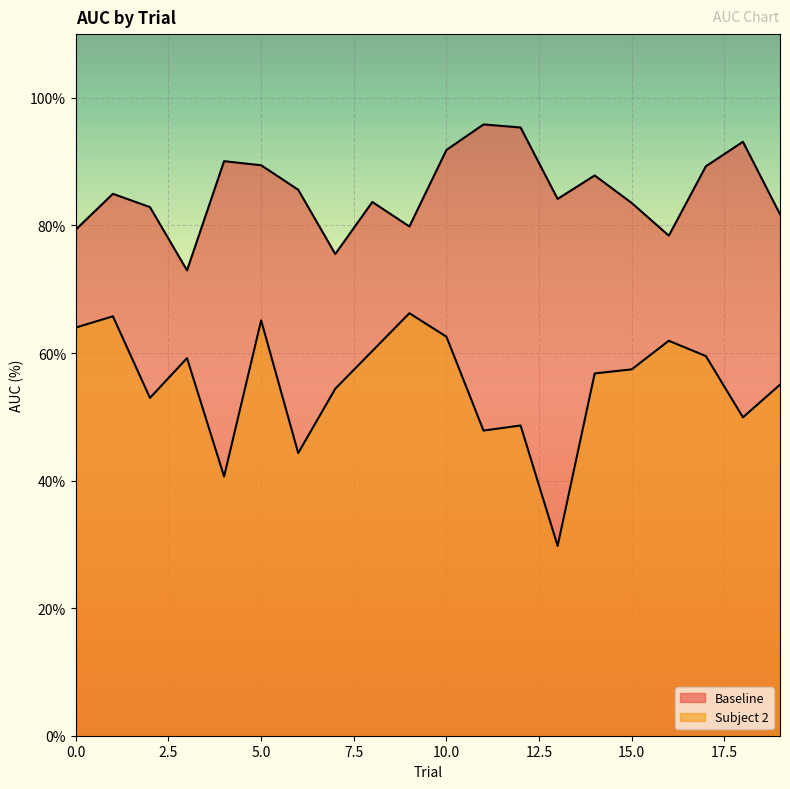

What is the difference between the second highest and minimum values in the Baseline series?

22.4